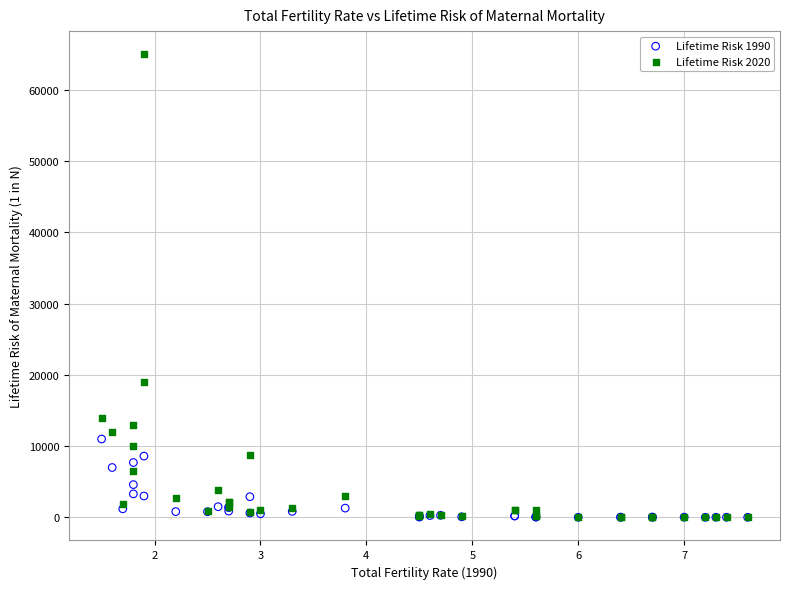

Across all series, what Y value is closest to 32505?

19000